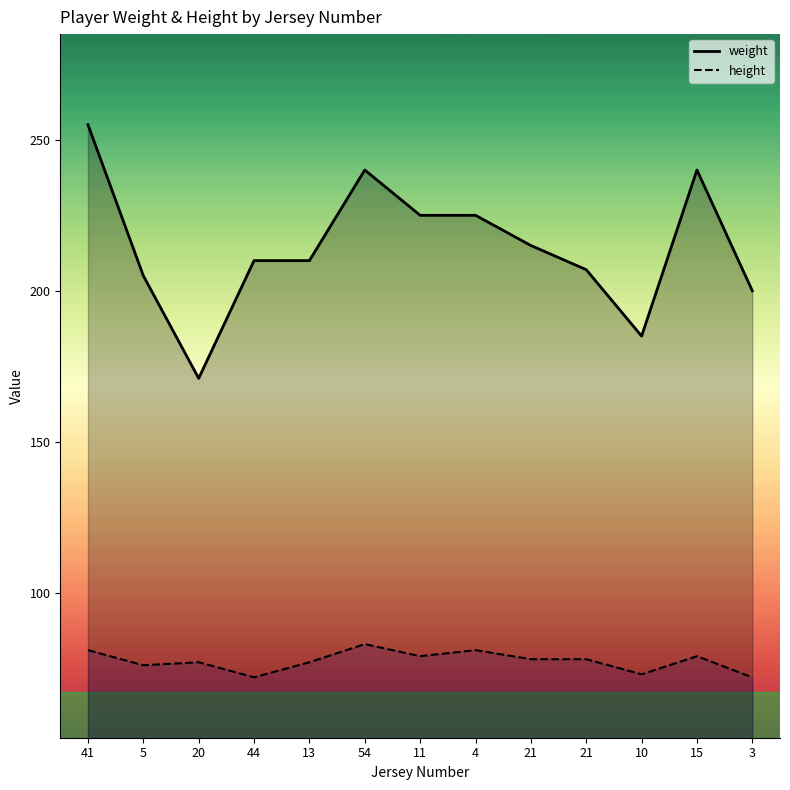

What is the difference between the height values at 54 and 13?

6